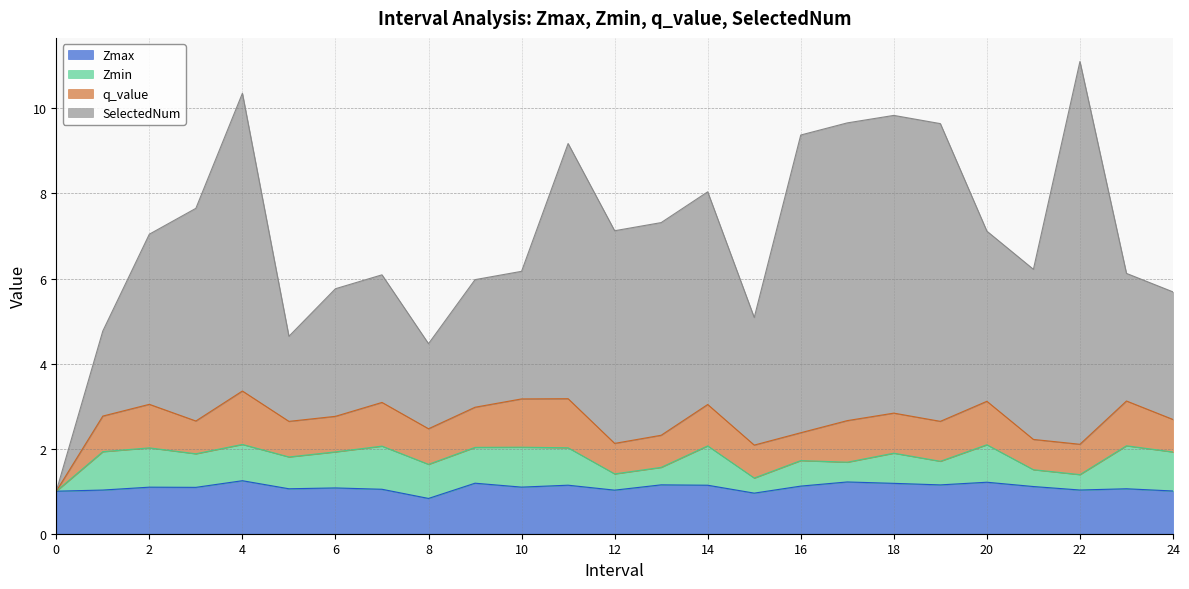

List the series in order of their peak value, highest first.

SelectedNum, q_value, Zmax, Zmin